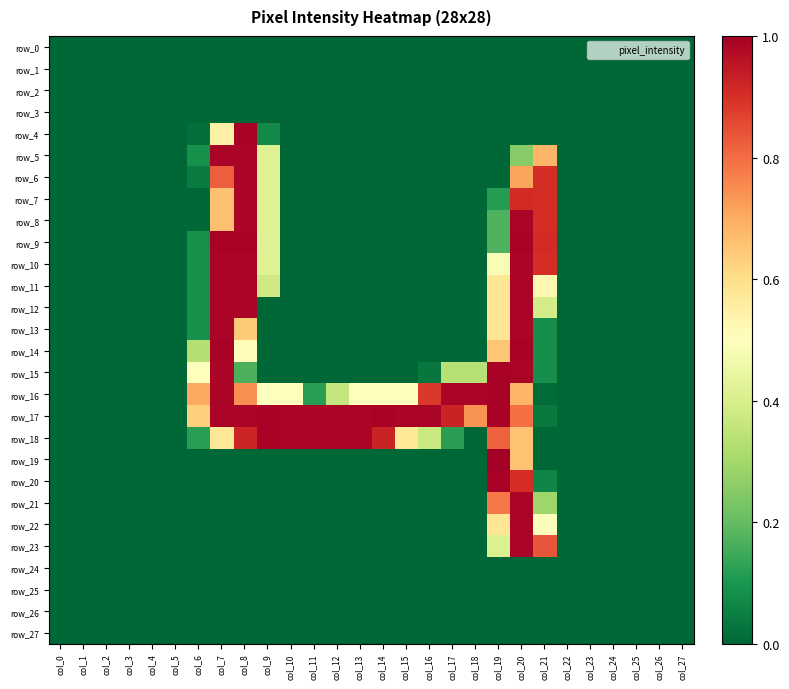

Which series has the widest spread of values?

row_19